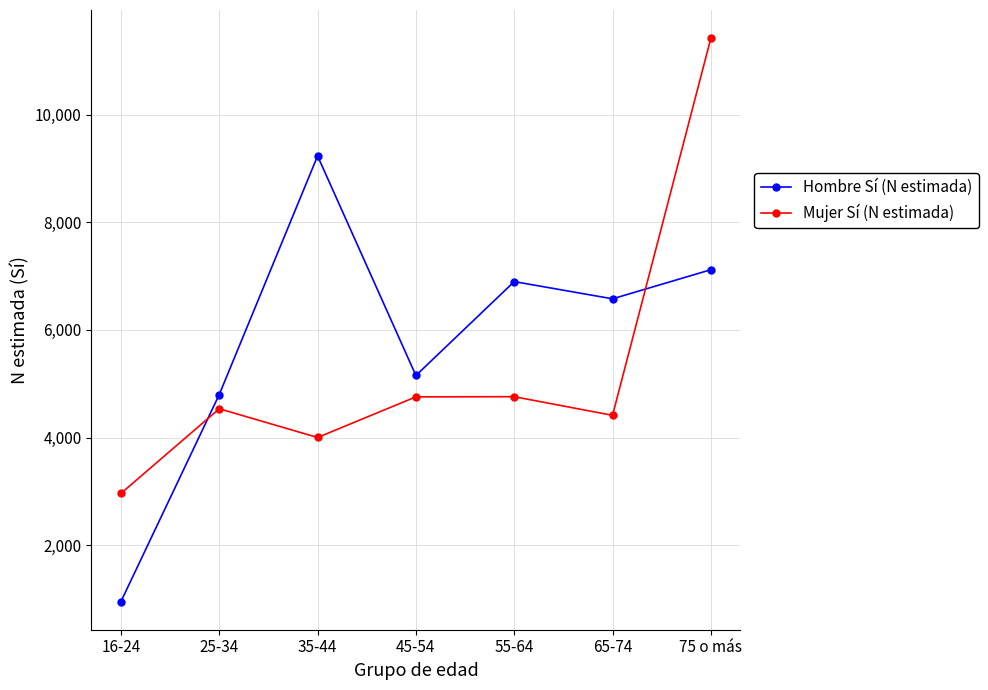

The value of Mujer Sí (N estimada) at 16-24 is 837. True or false?

False